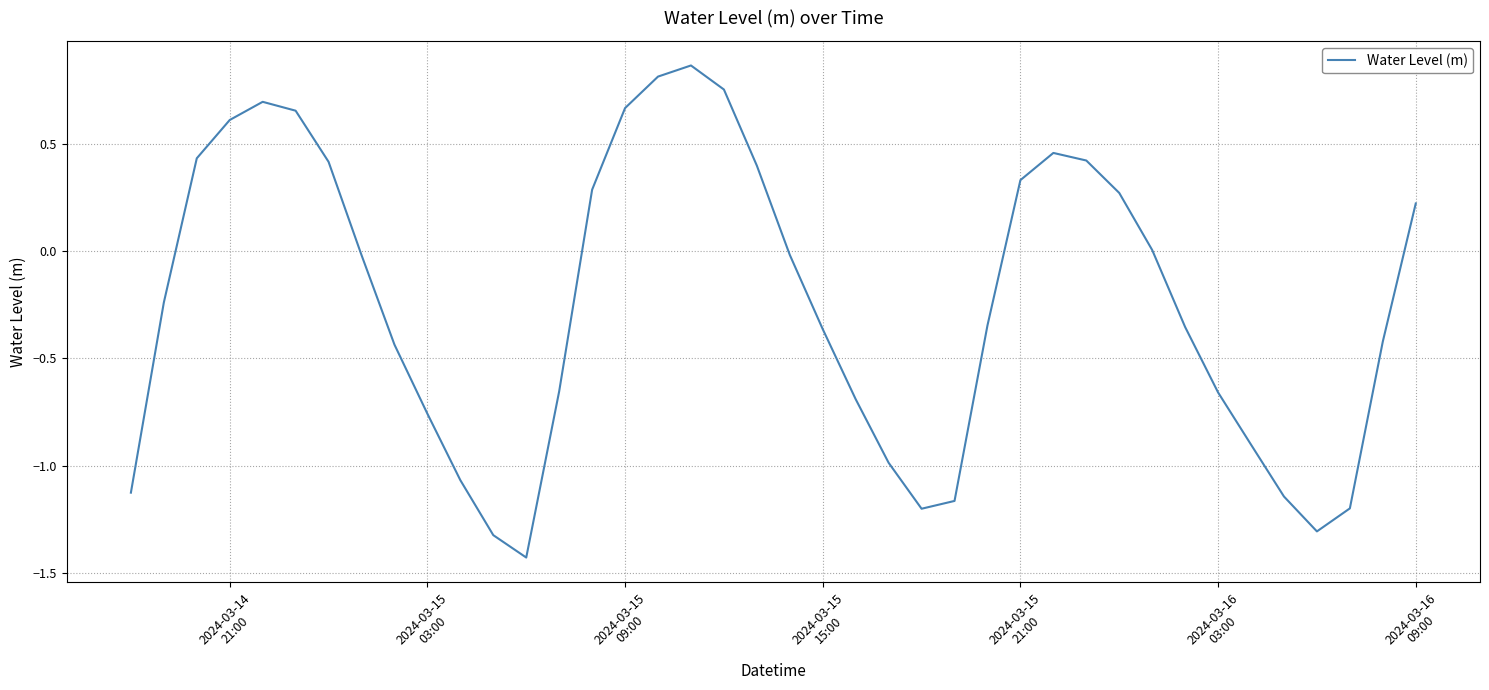

How many lines are shown in the chart?

1